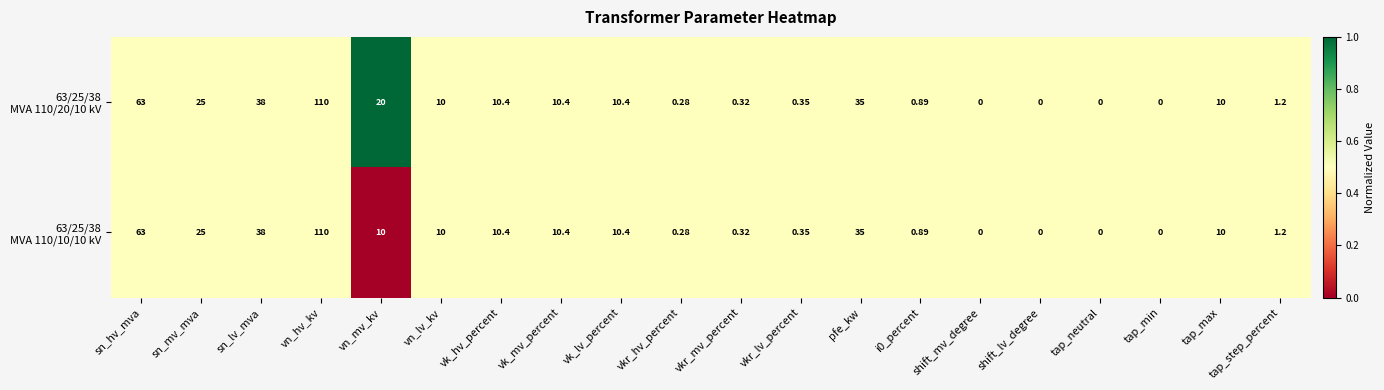

Which label corresponds to the largest value in the chart?

vn_hv_kv